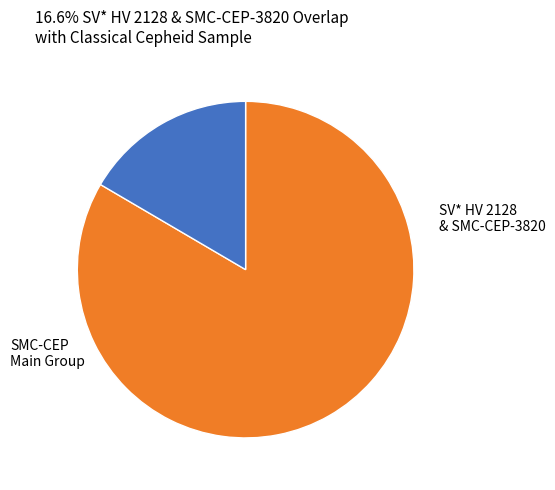

Does any single category account for the majority?

Yes